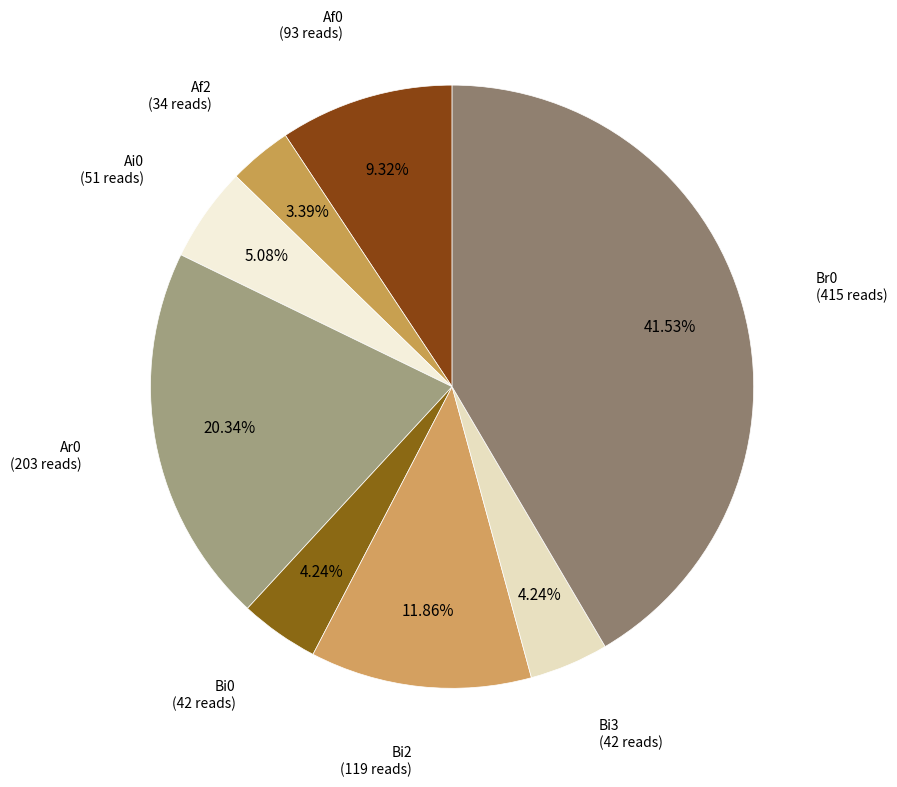

What is the smallest slice in the pie chart?

Af2